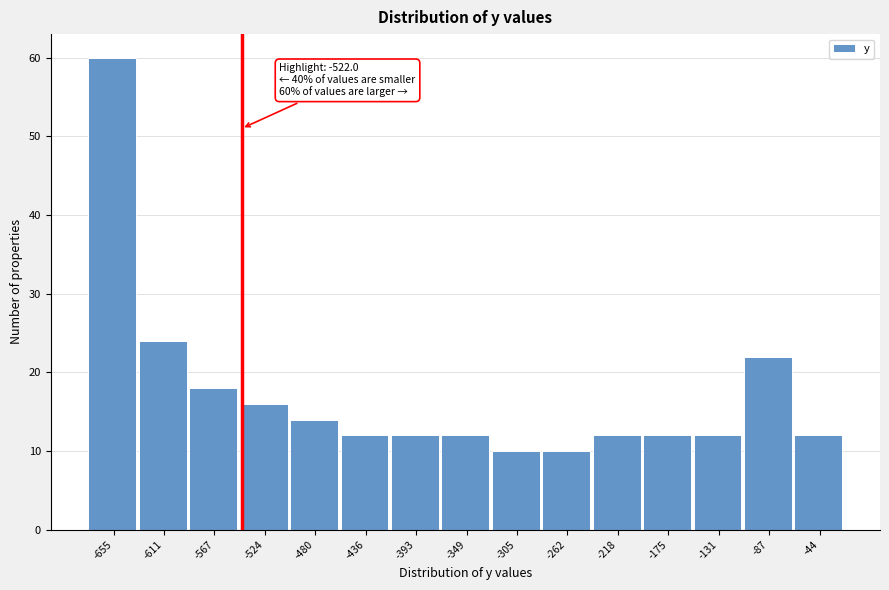

Reading left to right, list all the values displayed in this chart.

60	24	18	16	14	12	12	12	10	10	12	12	12	22	12